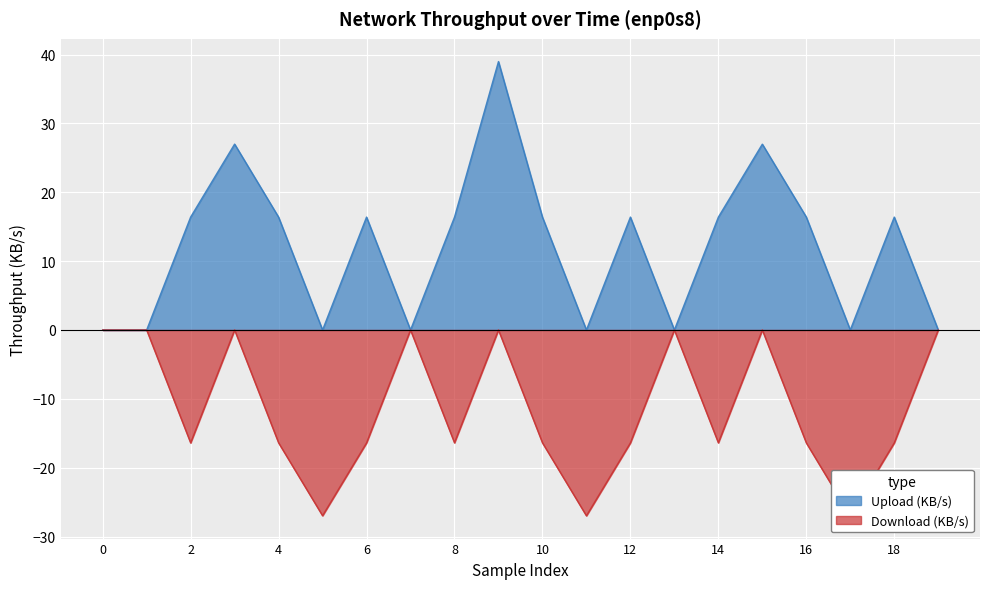

Count the number of categories in the chart.

20